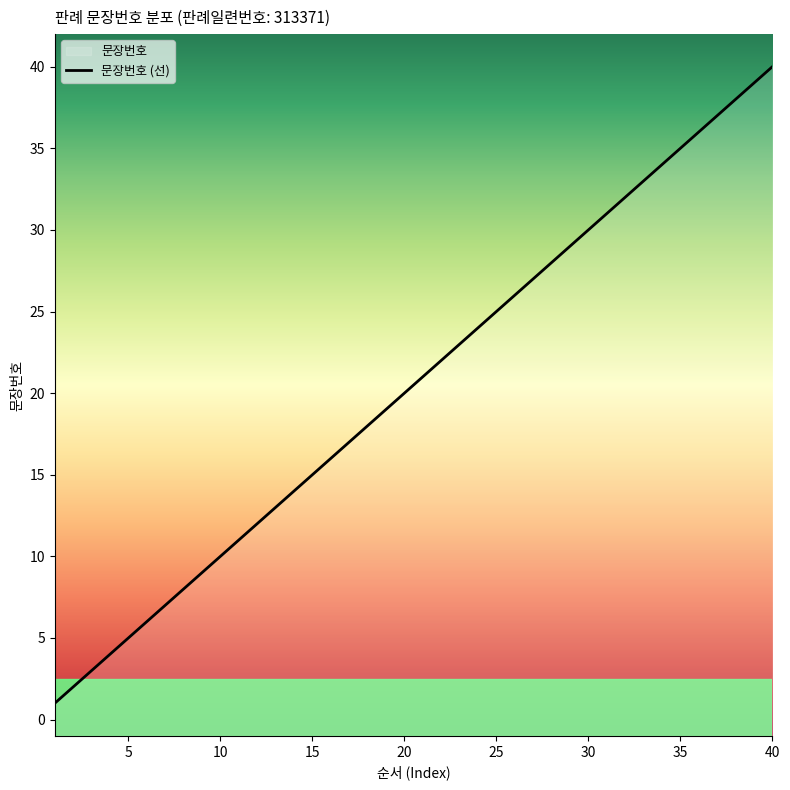

Approximately how many times larger is the value at 24 compared to 1?

24.0